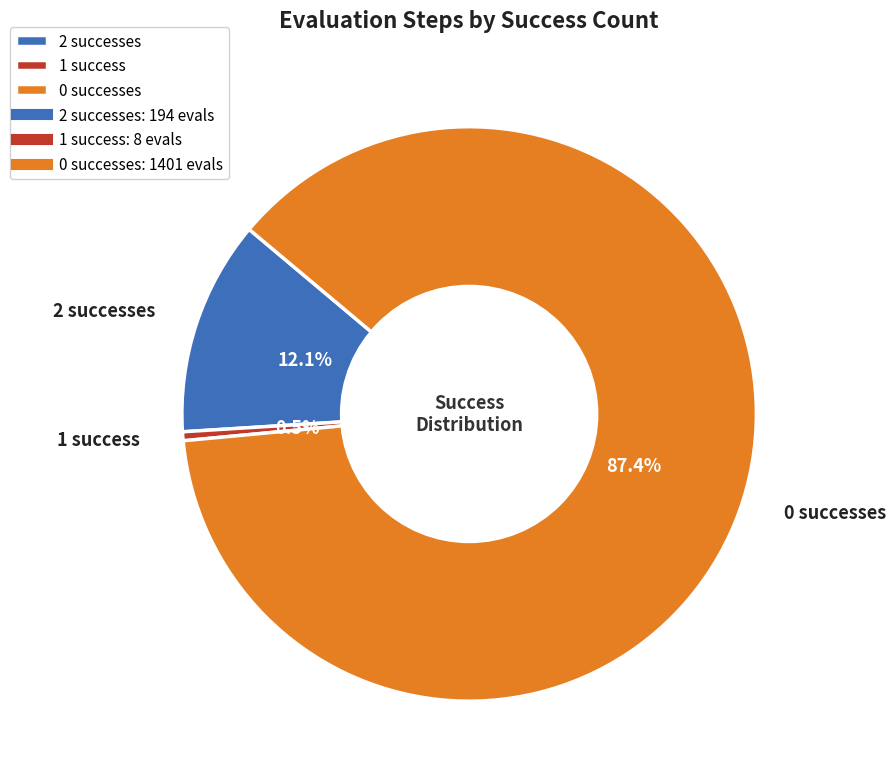

How many segments does this pie chart have?

3